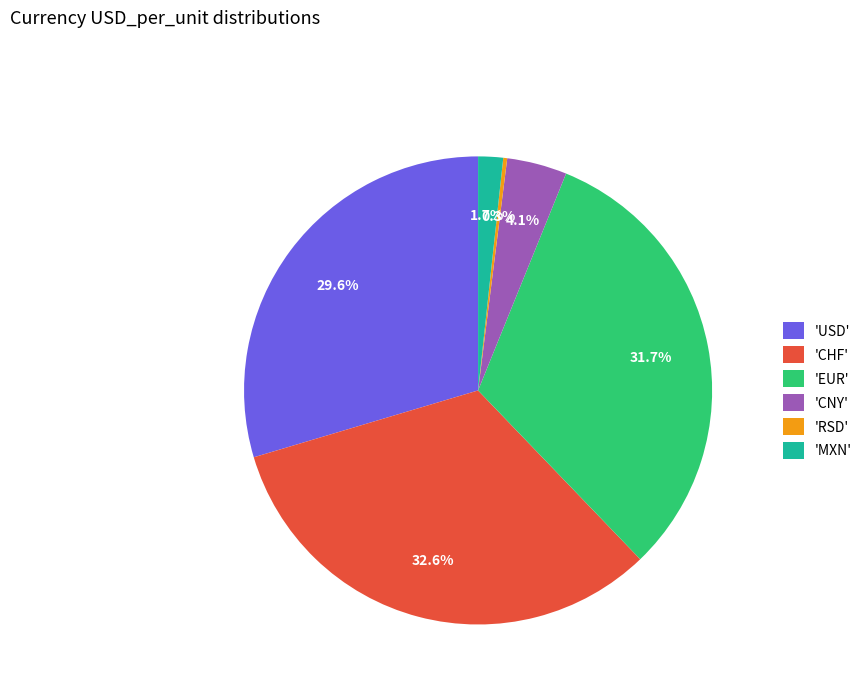

Between 'CHF' and 'MXN', which is larger?

'CHF'